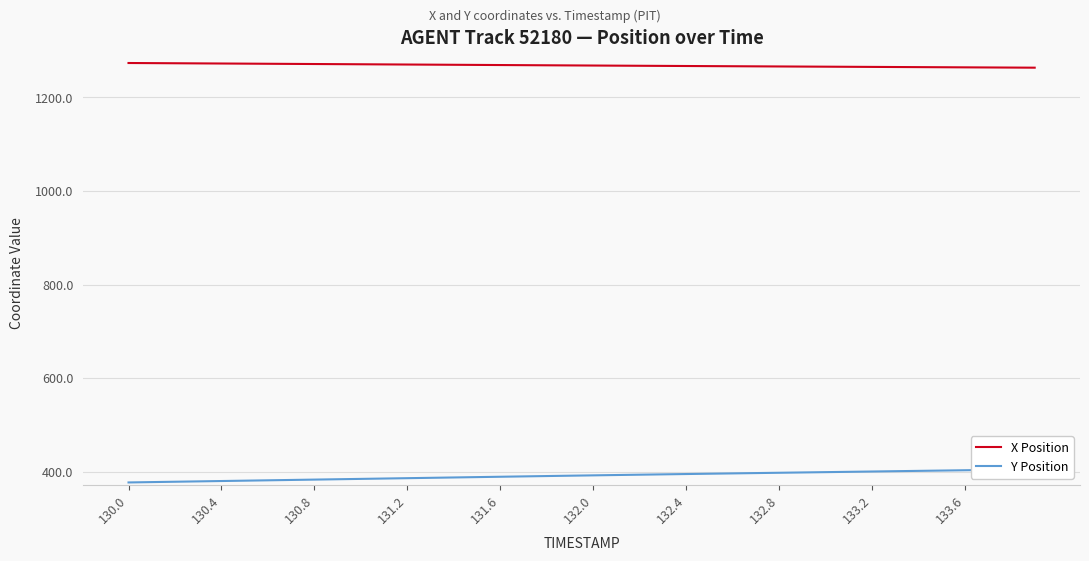

Is this an area chart (filled region under the line)?

No